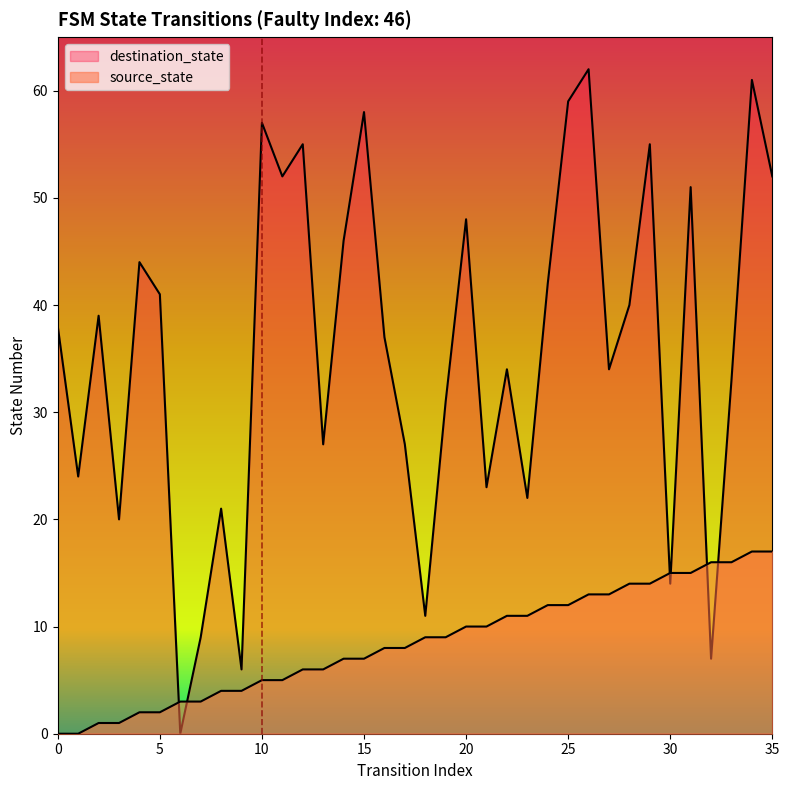

At which label does destination_state reach its peak?

26